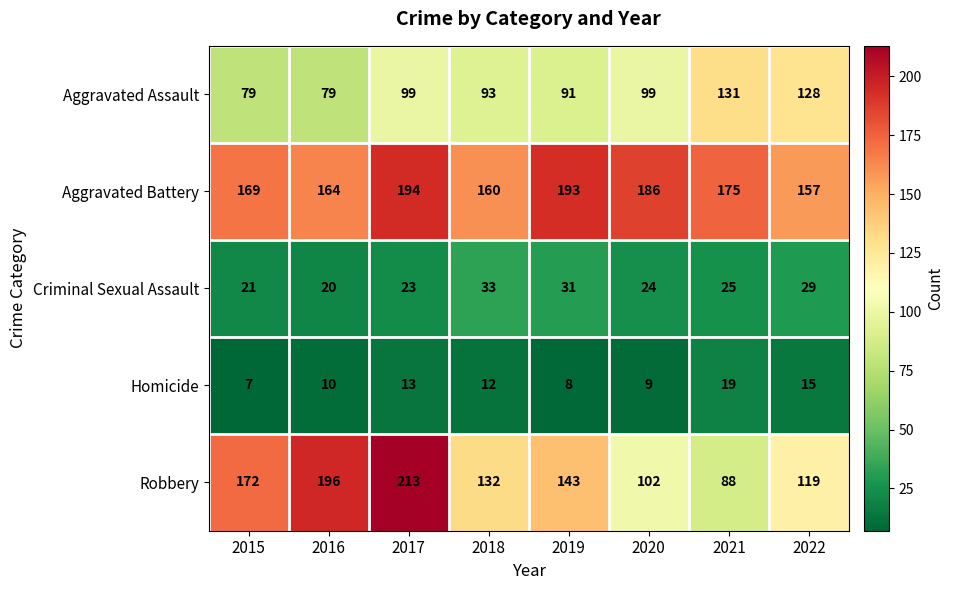

Between 2018 and 2021, which series saw the biggest shift?

Robbery